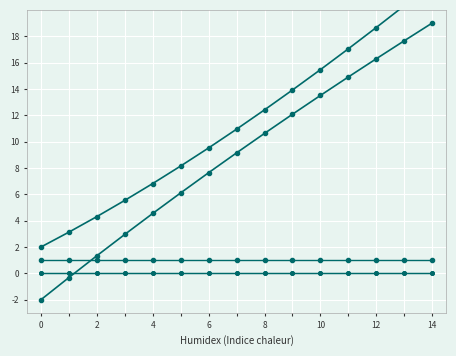

The Y series shows 13.5 at 10. True or false?

True